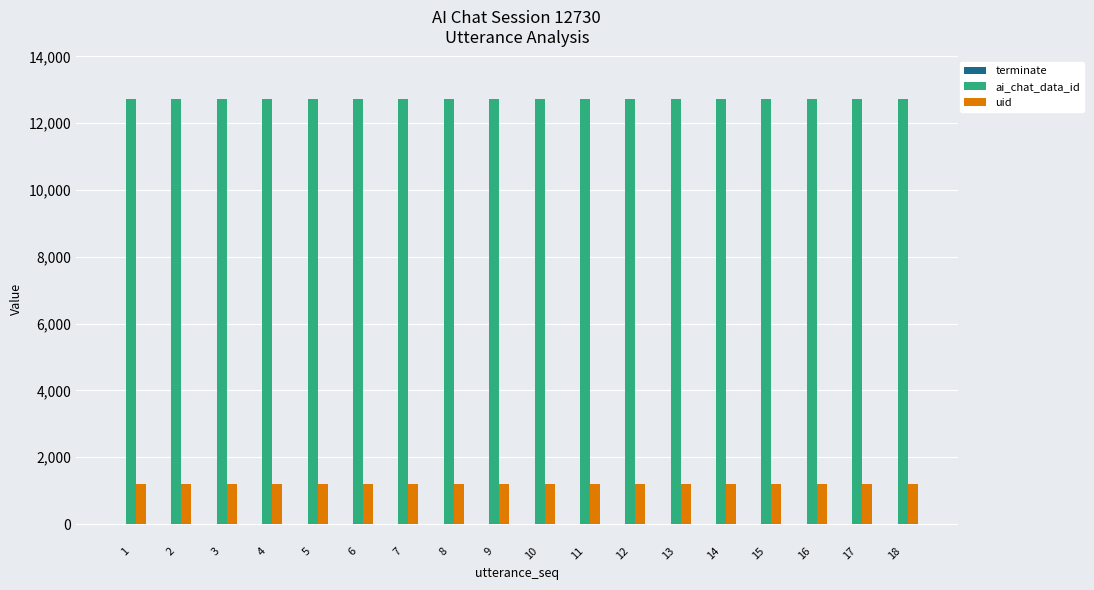

What is the maximum value for uid?

1193